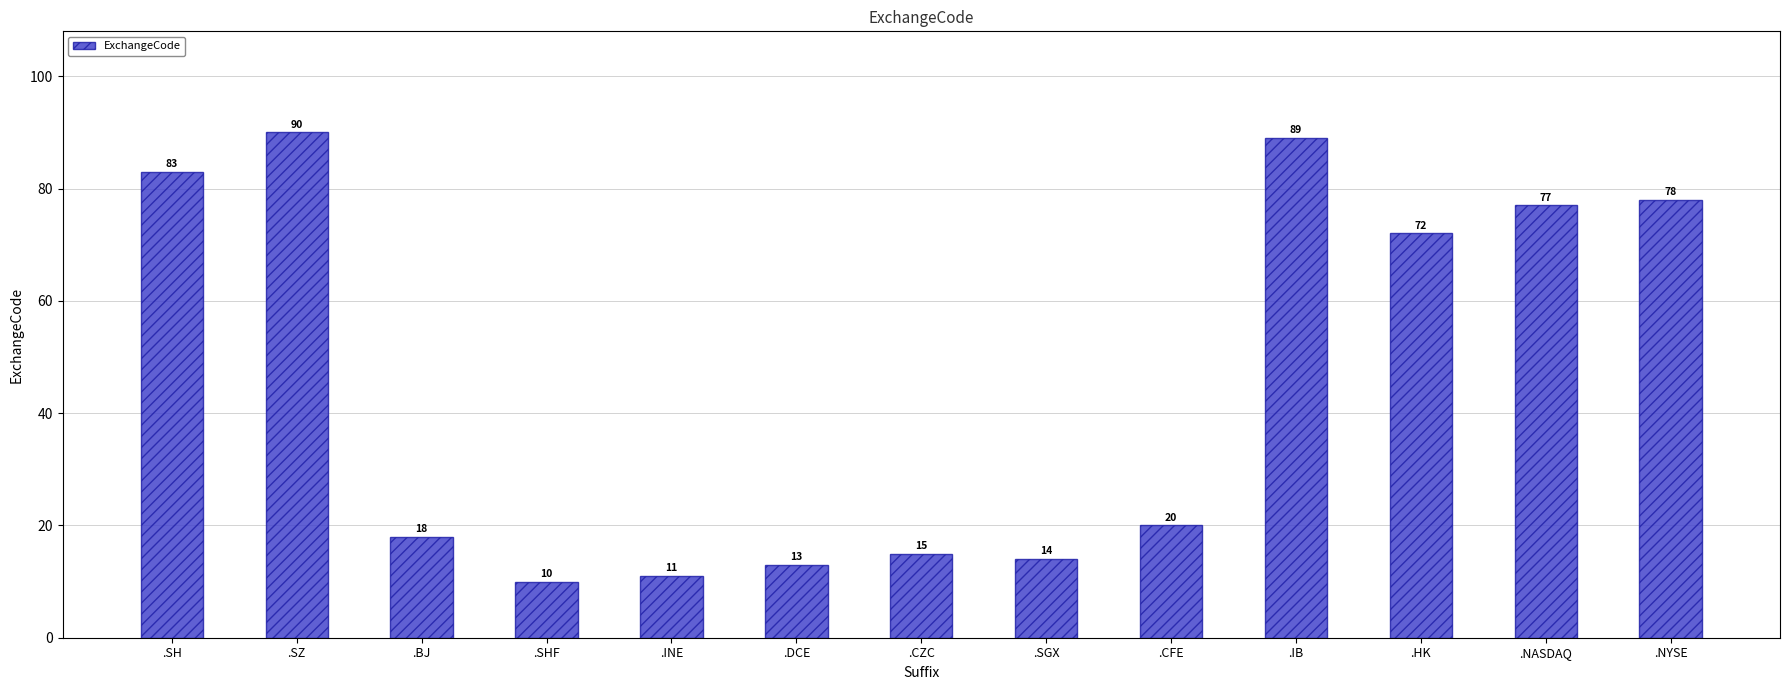

Reading left to right, what are all the values shown in this chart?

.SH=83	.SZ=90	.BJ=18	.SHF=10	.INE=11	.DCE=13	.CZC=15	.SGX=14	.CFE=20	.IB=89	.HK=72	.NASDAQ=77	.NYSE=78